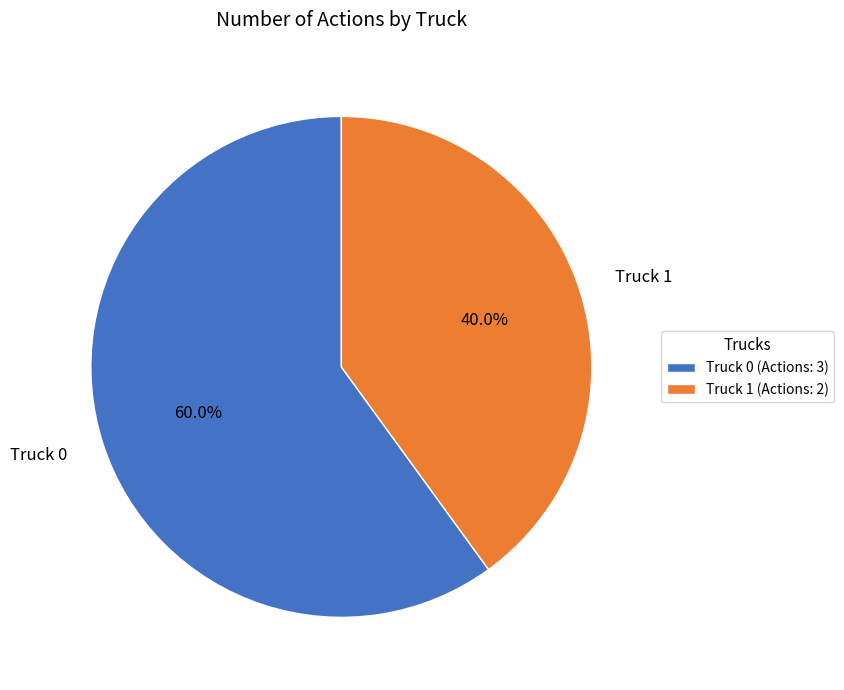

What percentage is the Truck 0 slice, to the nearest percent?

60%